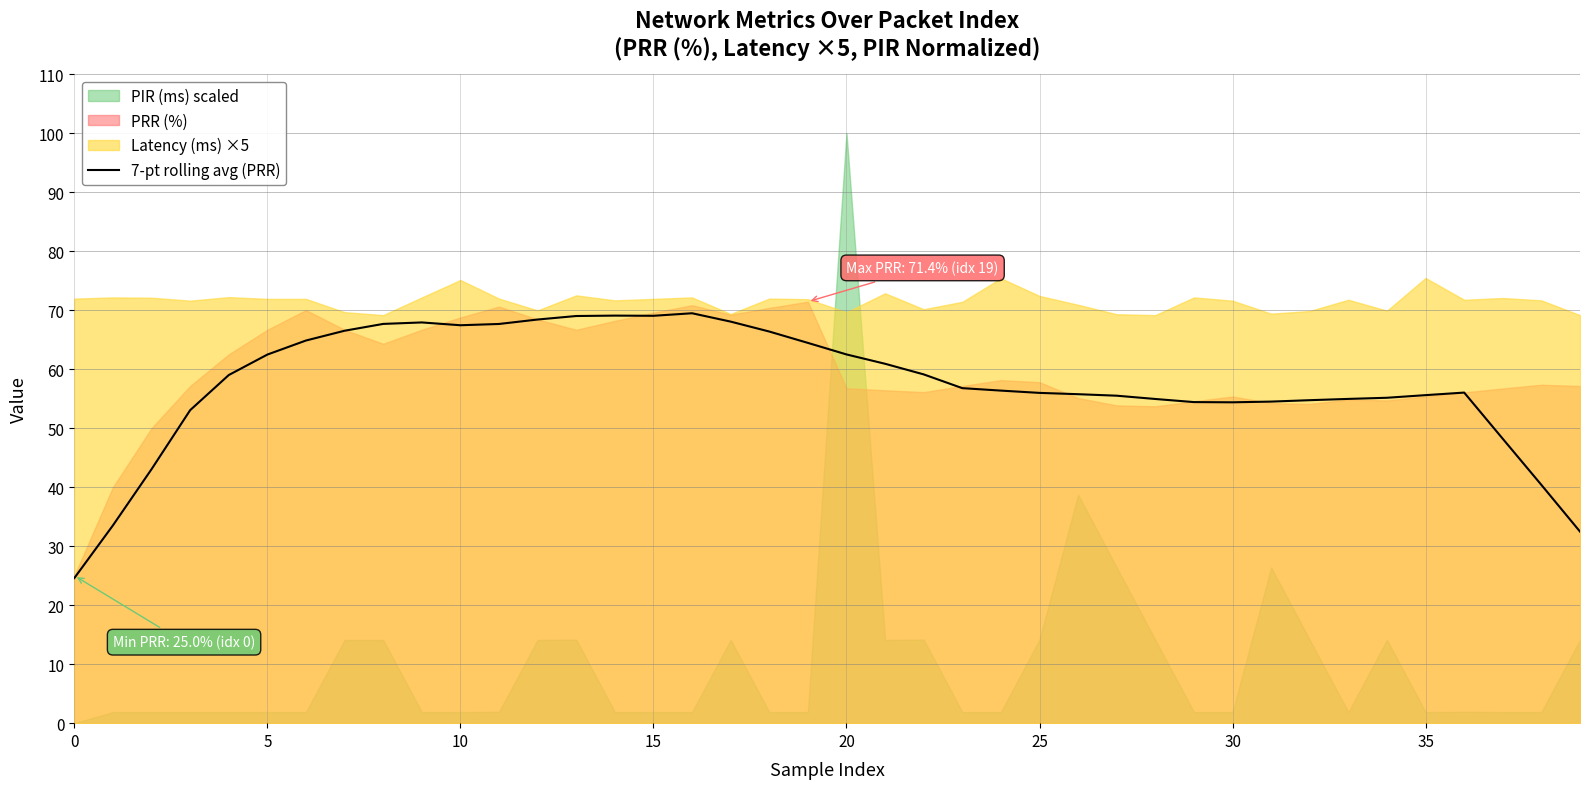

How many data points are above 56?

22